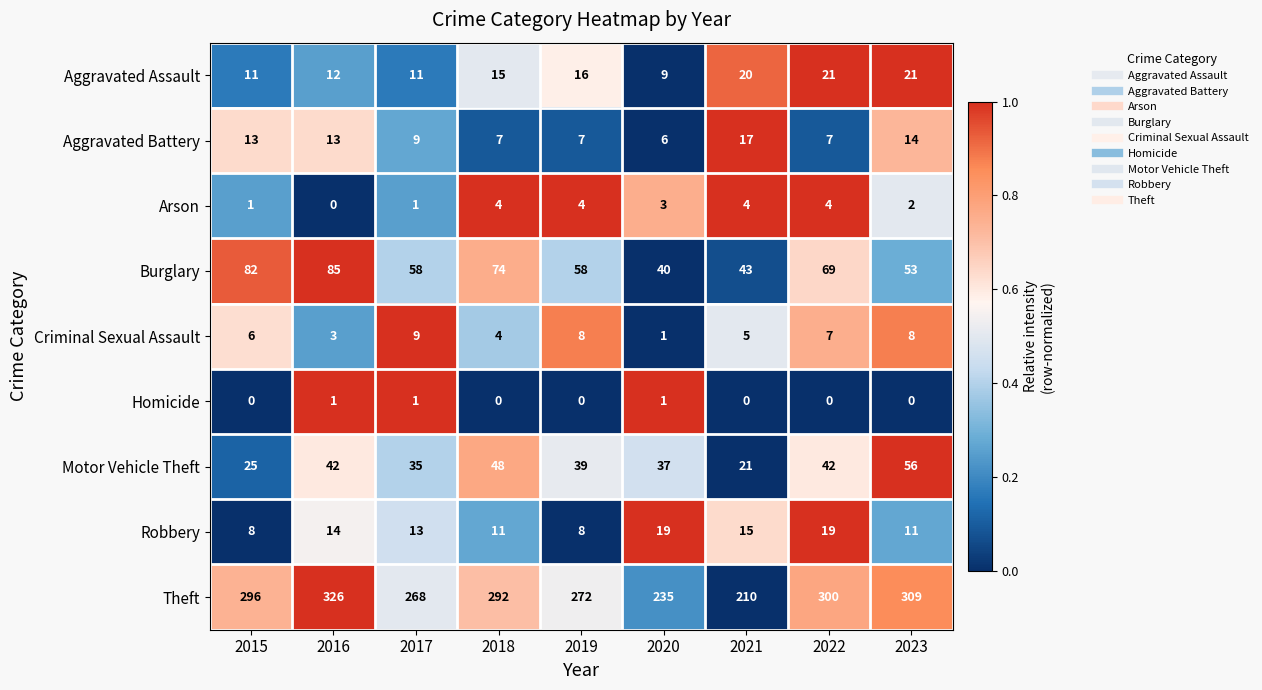

Which series has the largest total across all categories?

Theft